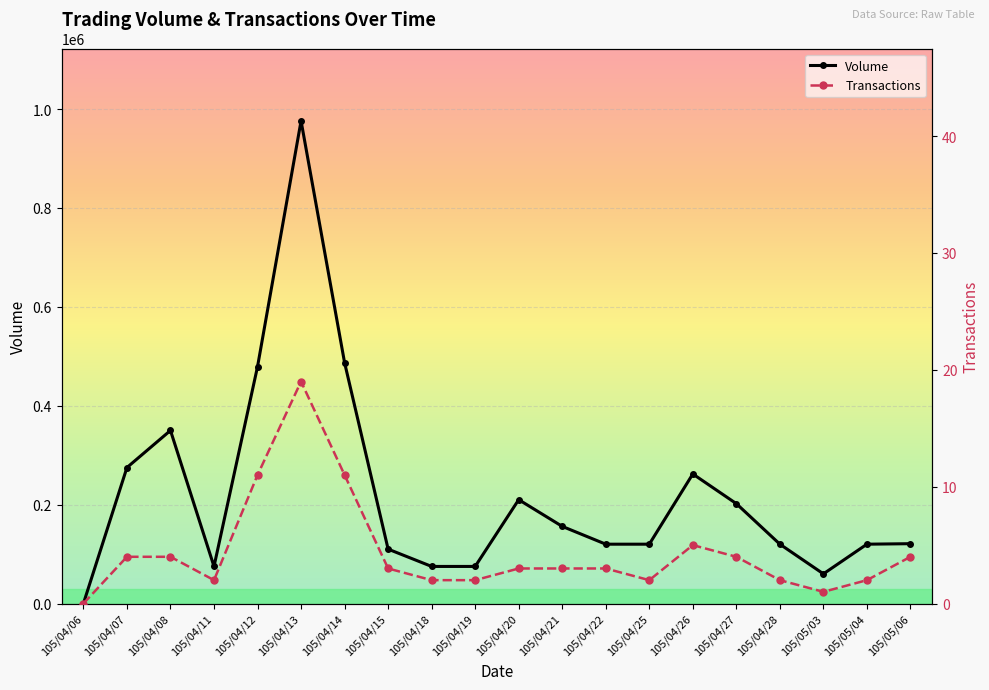

What is the difference between the maximum and second lowest values in the Transactions series?

18